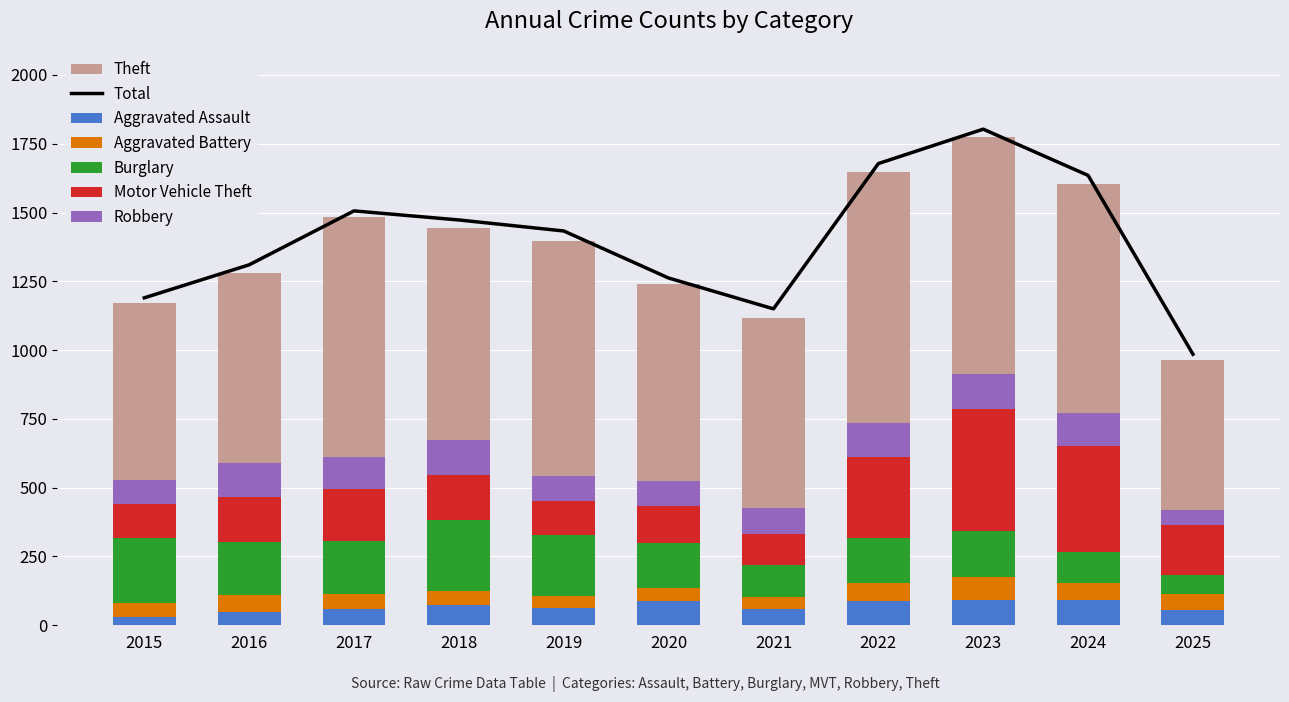

True or false: Aggravated Battery has a value of 64 at 2024.

True